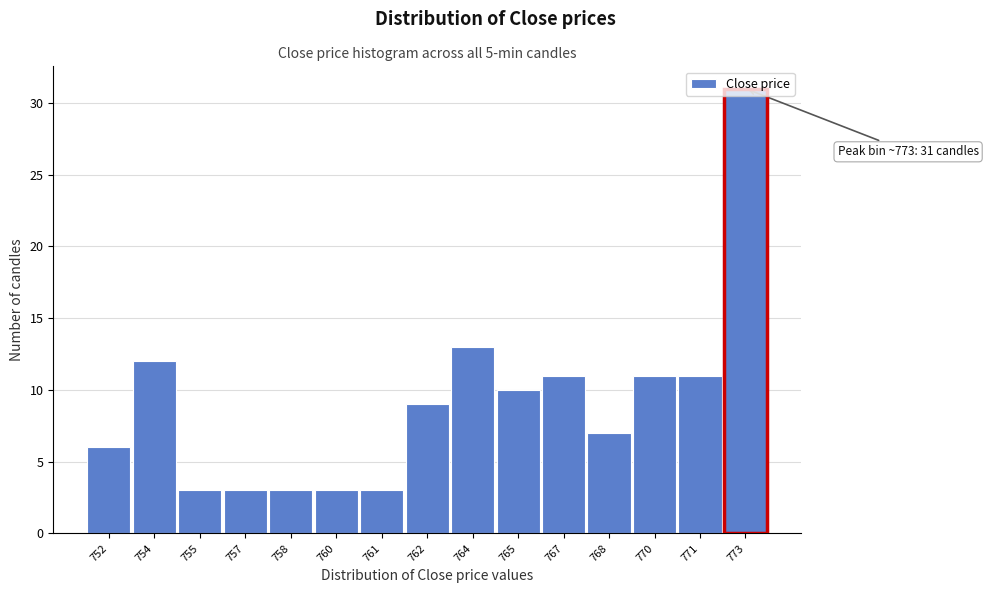

True or false: the data shows 19 at 767.

False